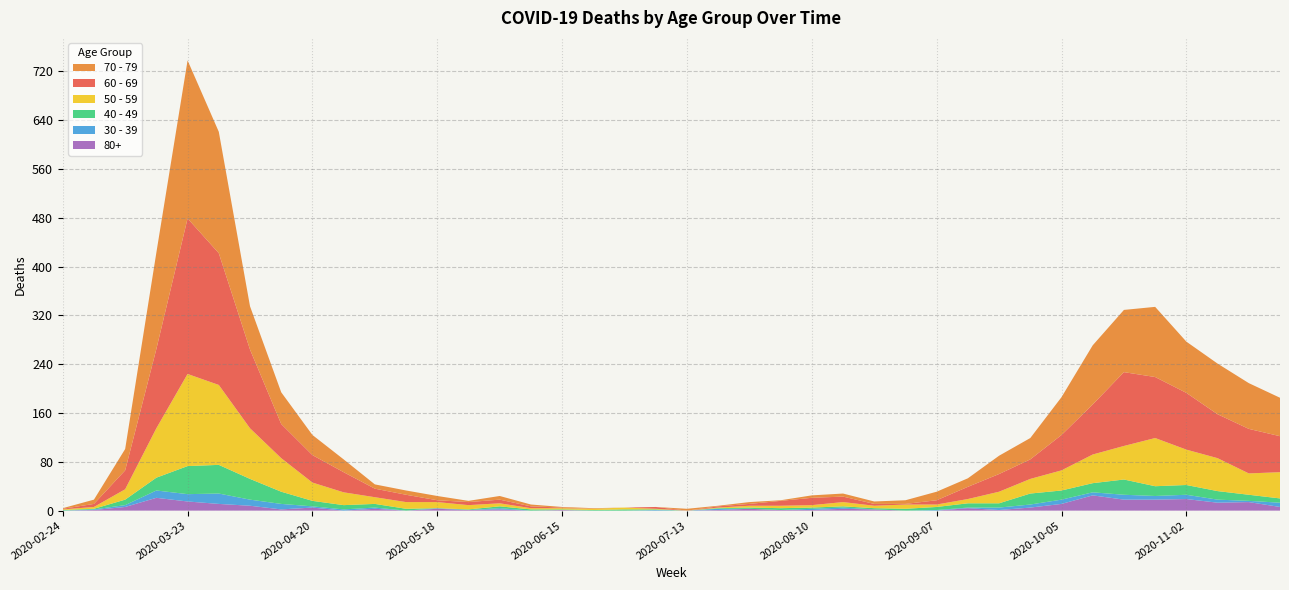

Reading right to left, extract all data points from this chart.

60 - 69: 59	73	72	93	100	121	82	58	32	29	20	7	1	3	9	12	8	3	2	0	3	0	0	1	3	6	5	3	12	14	33	45	56	129	216	255	130	31	5	1
70 - 79: 63	75	83	84	115	102	97	62	35	30	14	14	6	4	5	4	1	3	1	3	0	0	1	1	3	6	2	7	7	7	21	33	52	71	199	259	158	35	7	1
50 - 59: 43	35	54	58	79	55	47	33	24	19	7	4	7	4	7	4	4	3	1	0	1	3	2	2	2	5	7	10	11	11	21	30	55	83	131	151	81	17	3	1
40 - 49: 7	10	14	16	16	25	15	15	18	7	7	5	3	2	2	2	3	2	1	0	1	2	1	1	2	3	1	0	3	6	7	9	20	34	47	46	21	9	1	1
30 - 39: 7	2	5	7	6	8	5	7	5	4	1	1	0	0	2	2	0	0	2	0	1	0	0	0	0	2	0	1	0	2	2	2	9	10	17	12	12	3	1	0
80+: 6	14	13	19	18	18	25	11	5	1	4	0	0	2	3	1	1	3	1	0	0	0	0	1	0	2	1	3	0	3	0	5	2	8	11	15	21	6	1	0